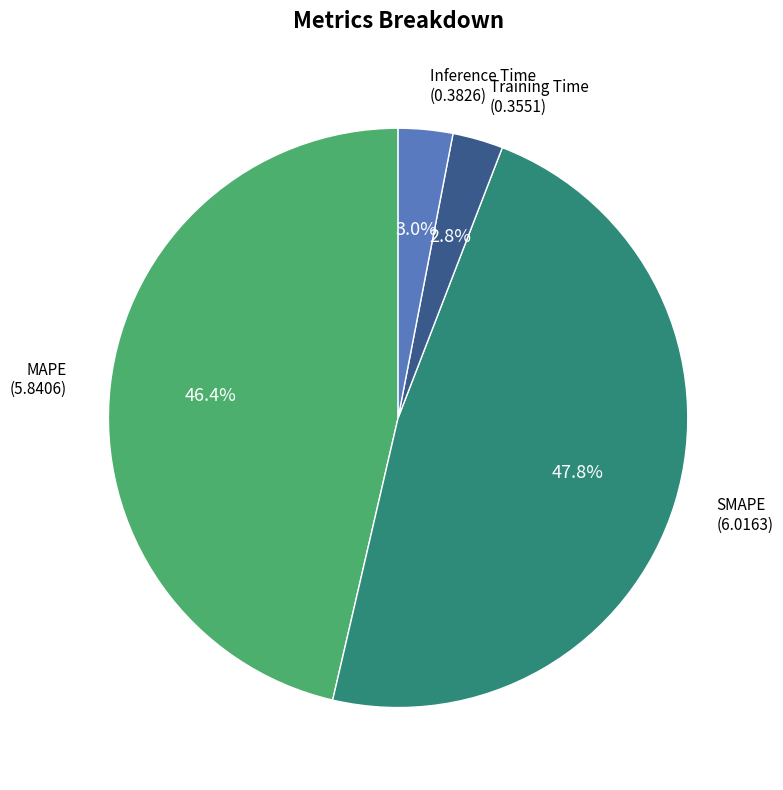

Which category has the biggest portion of the pie?

SMAPE